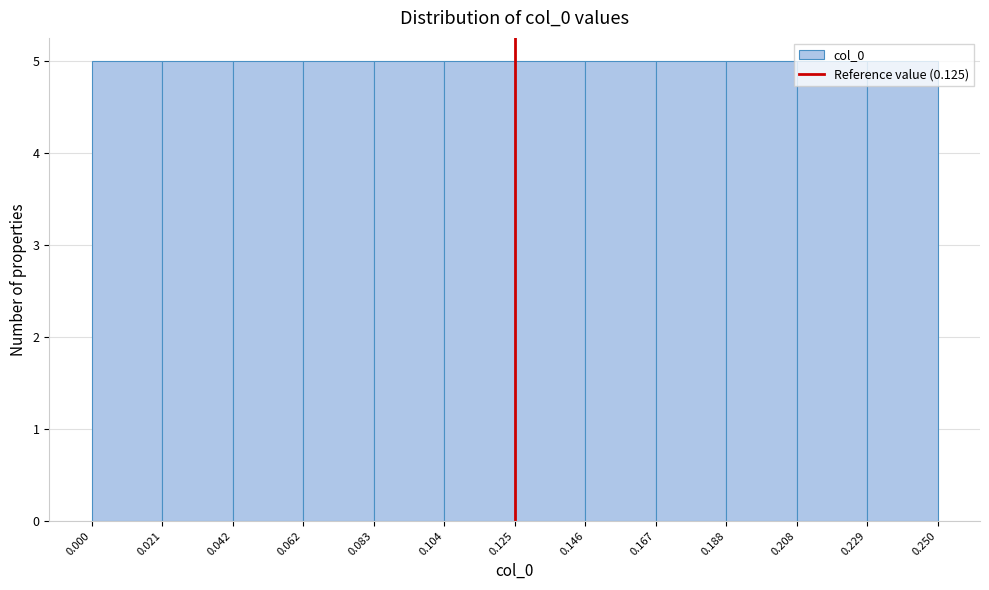

What is the height of the bar covering 0.042 to 0.062 on the x-axis? The values are not printed on the chart, so give them approximately, as read against the axis.

5